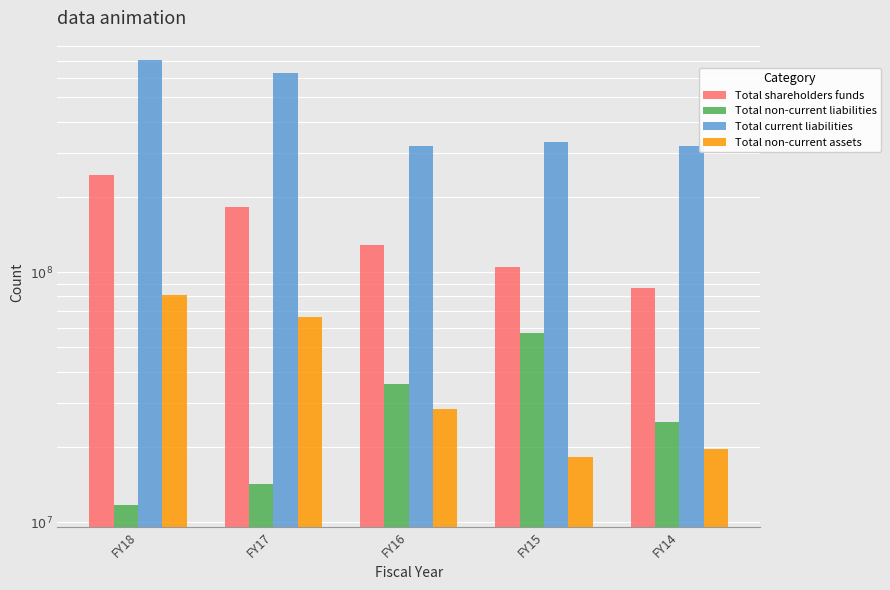

What is the sum of all Total non-current liabilities values?

143865154.8